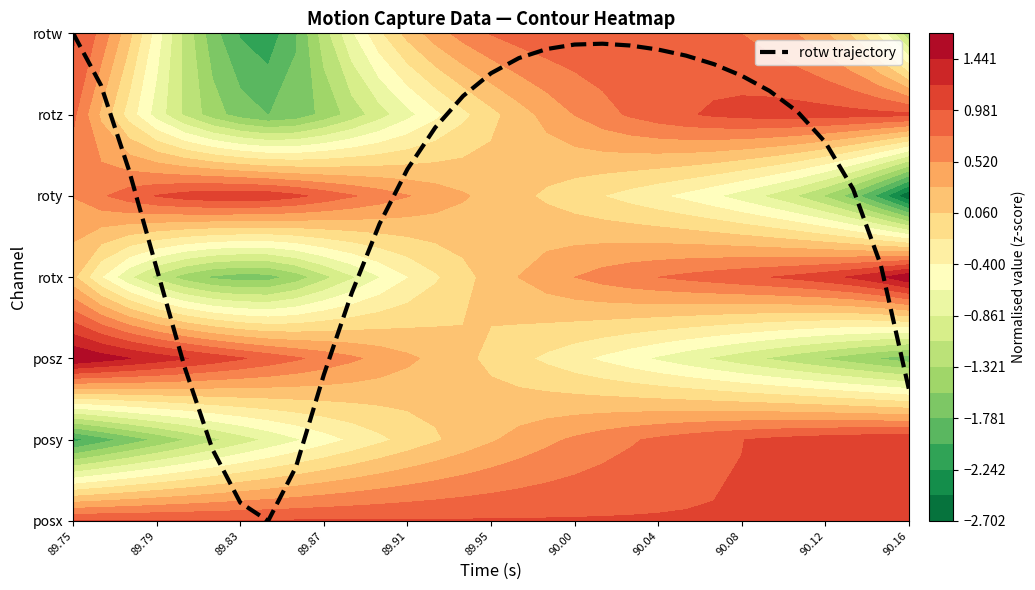

True or false: the data shows 0.2 at 90.08.

False